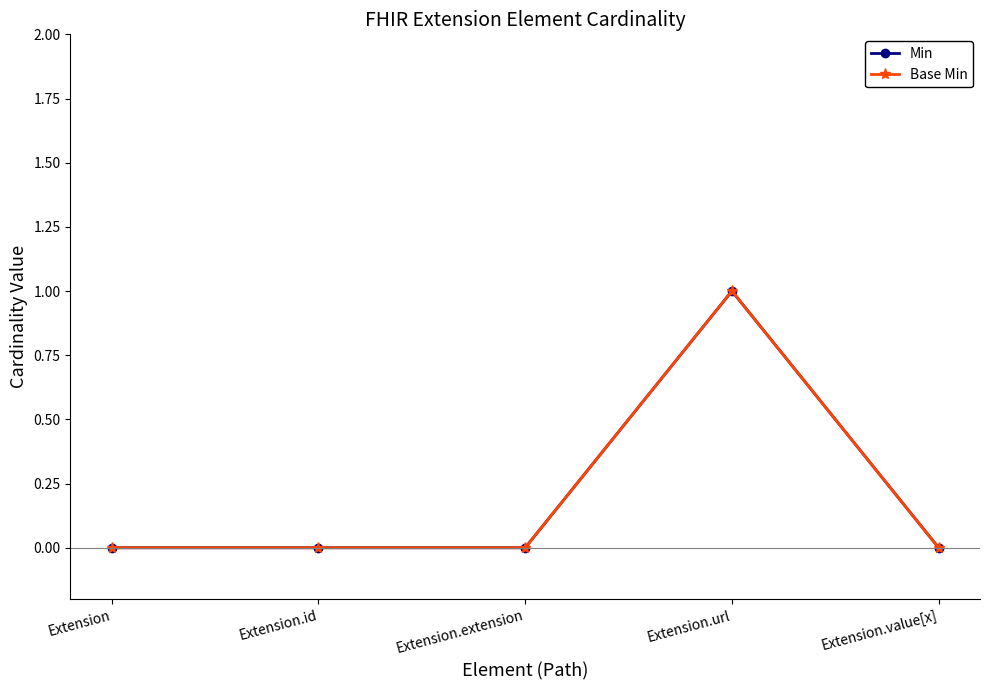

How many lines are shown in the chart?

2